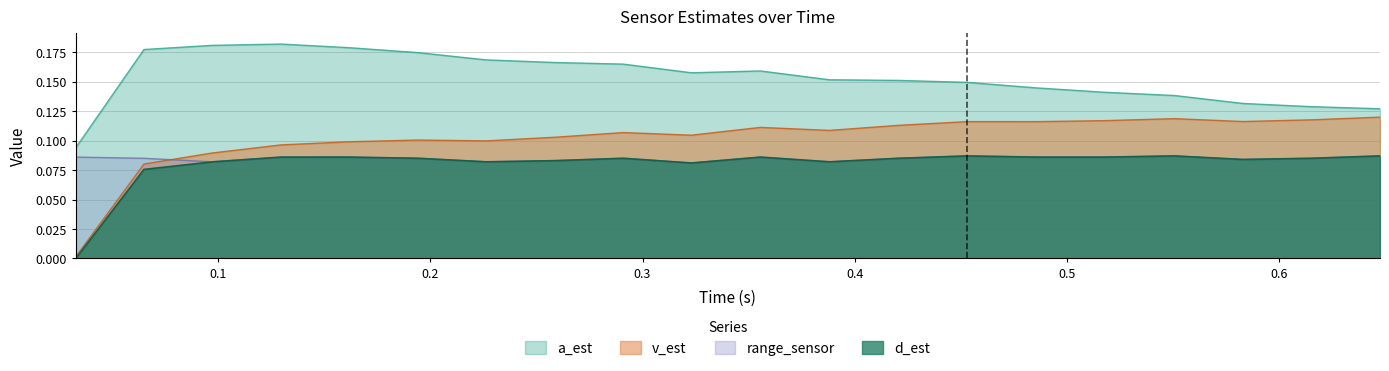

Which series has the largest range (max minus min)?

v_est